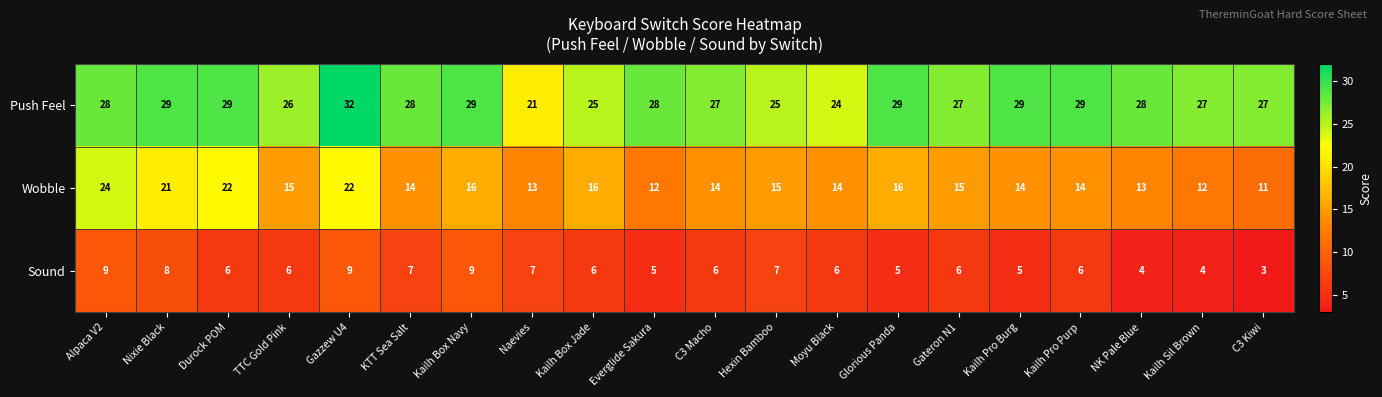

Is it true that Wobble equals 16 at Kailh Box Jade?

True